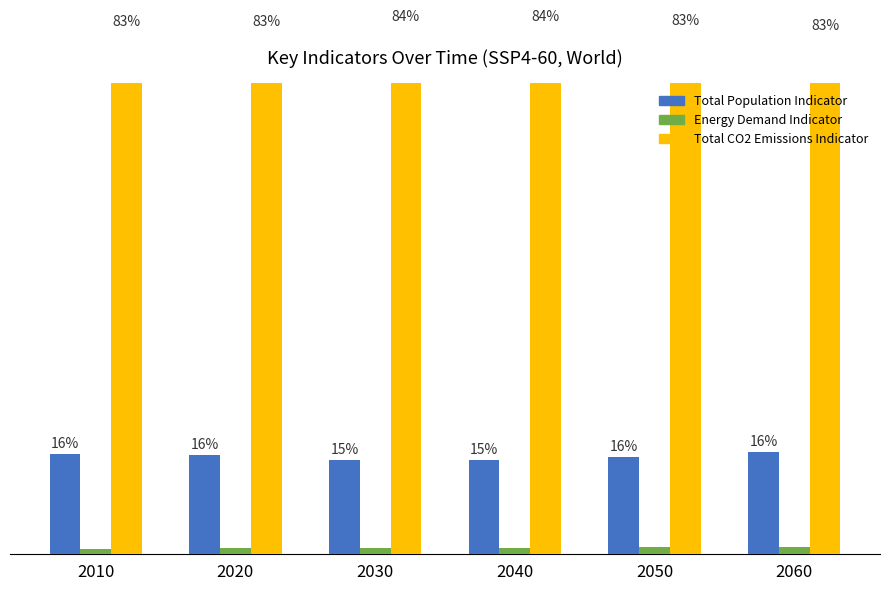

What is the greatest value displayed?

84.0